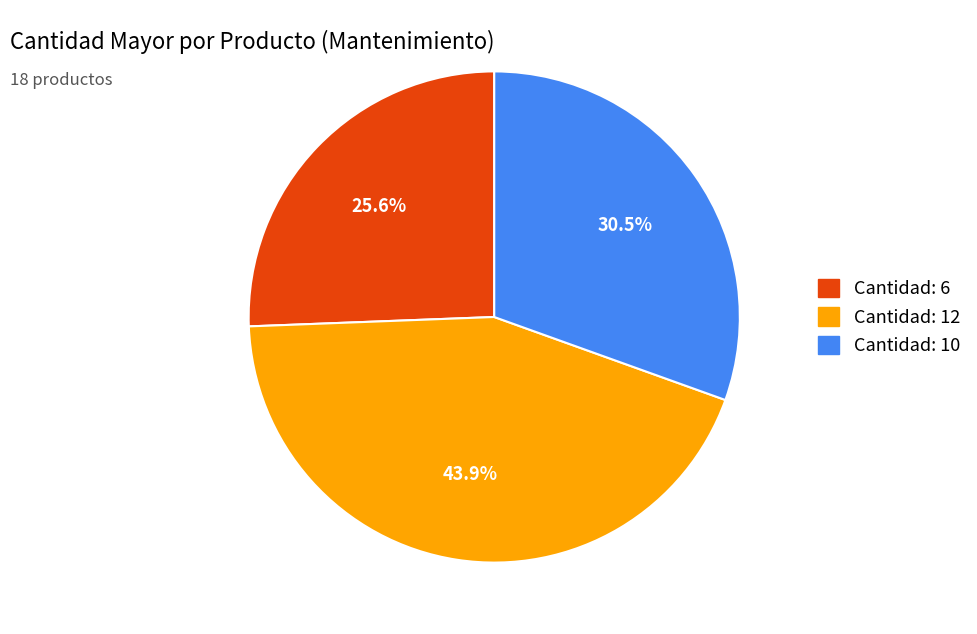

Is there a majority slice in this chart?

No